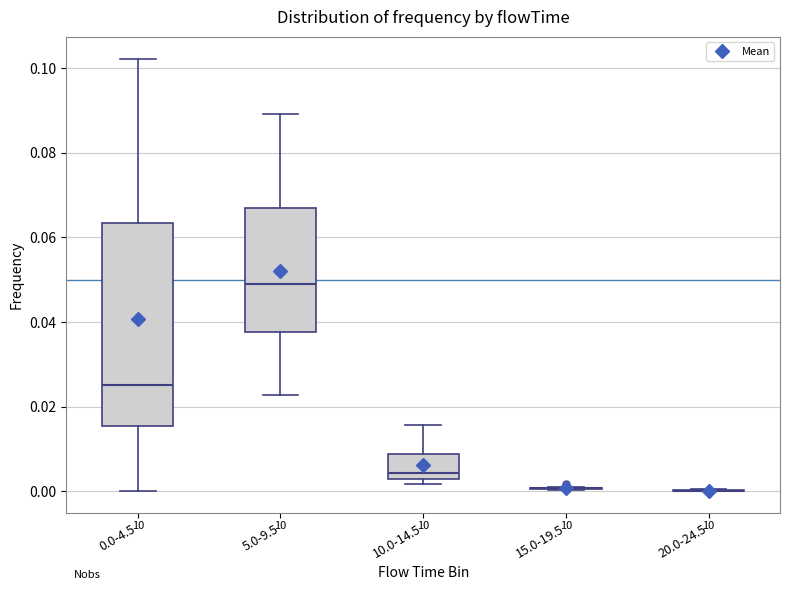

Reading left to right, transcribe this box plot: for each box, give where its median line is, the range the box spans, and where its two whiskers end, as read against the y-axis. The values are not printed on the chart, so give them approximately, as read against the axis.

0.0-4.5: median 0.026, box 0.016 to 0.064, whiskers 0.000 to 0.102
5.0-9.5: median 0.048, box 0.038 to 0.066, whiskers 0.022 to 0.090
10.0-14.5: median 0.004, box 0.002 to 0.008, whiskers 0.002 (just below the box's lower edge) to 0.016
15.0-19.5: box collapsed to a line at 0.000, whiskers 0.000 to 0.002
20.0-24.5: box collapsed to a line at 0.000, whiskers 0.000 to 0.000